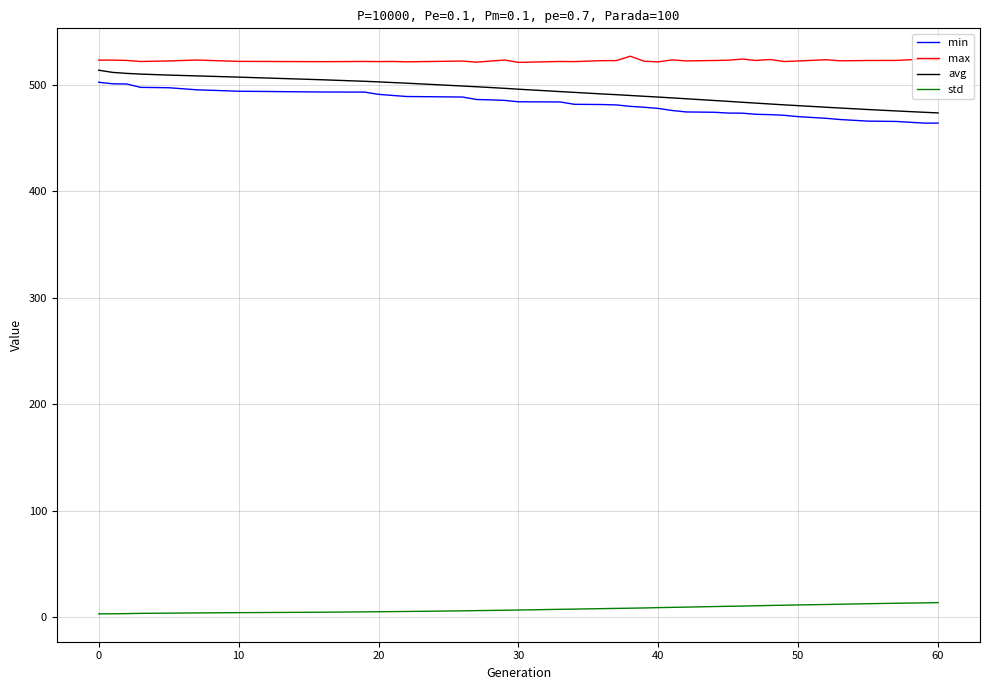

What is the minimum value for min?

464.2